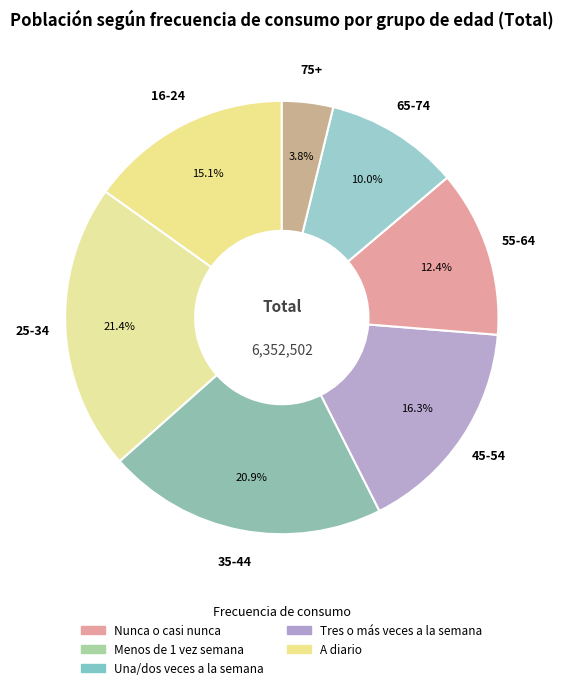

Count the number of slices in the pie.

7